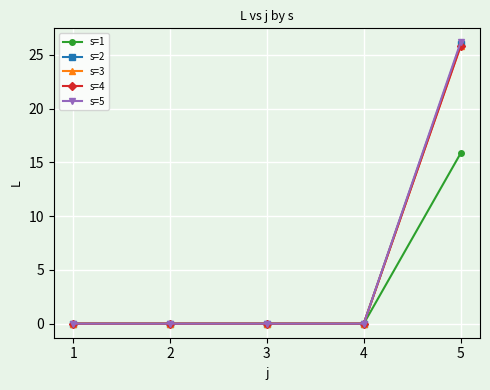

What is the sum of the s=1 values at 5 and 4?

15.8